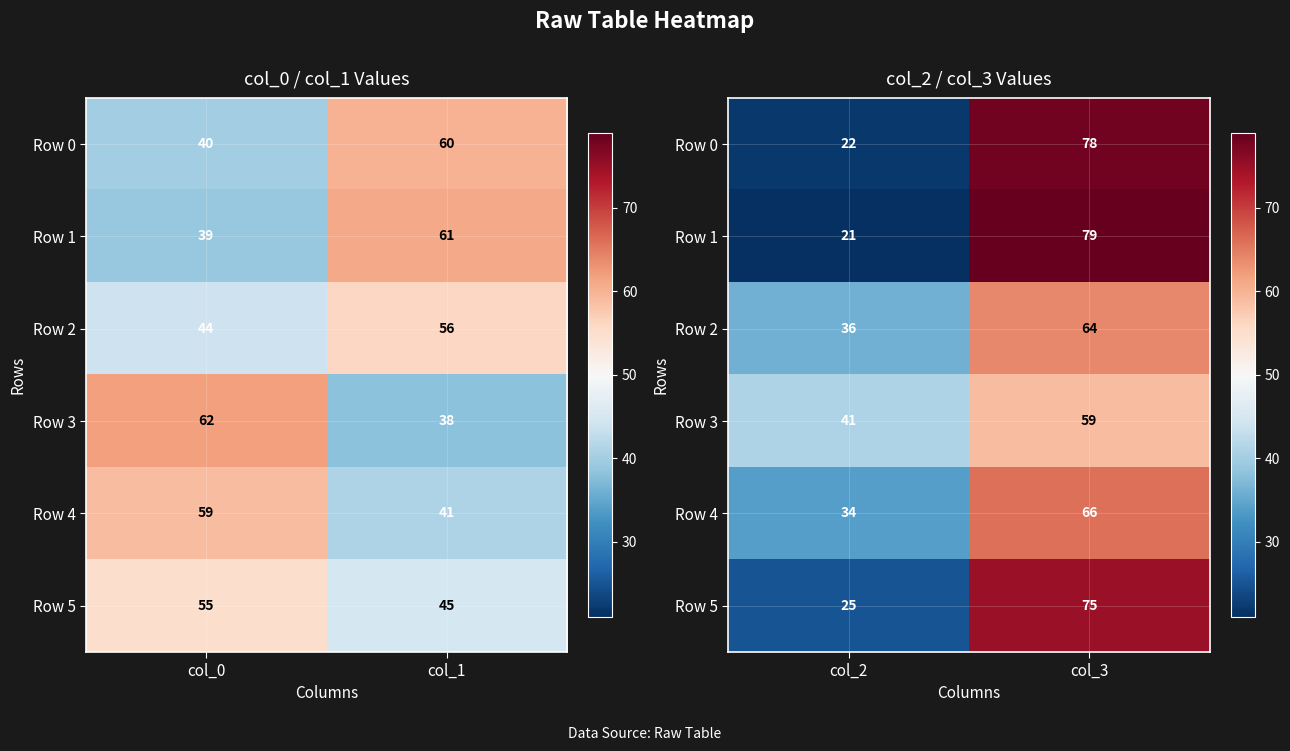

The Row 3 series shows 13 at col_2. True or false?

False